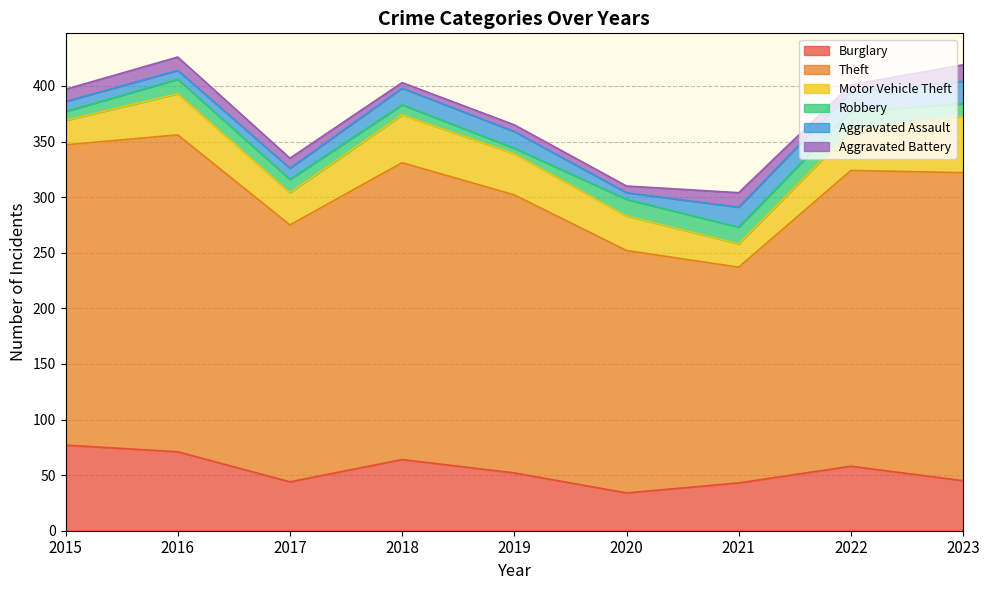

The Burglary series shows 103 at 2015. True or false?

False